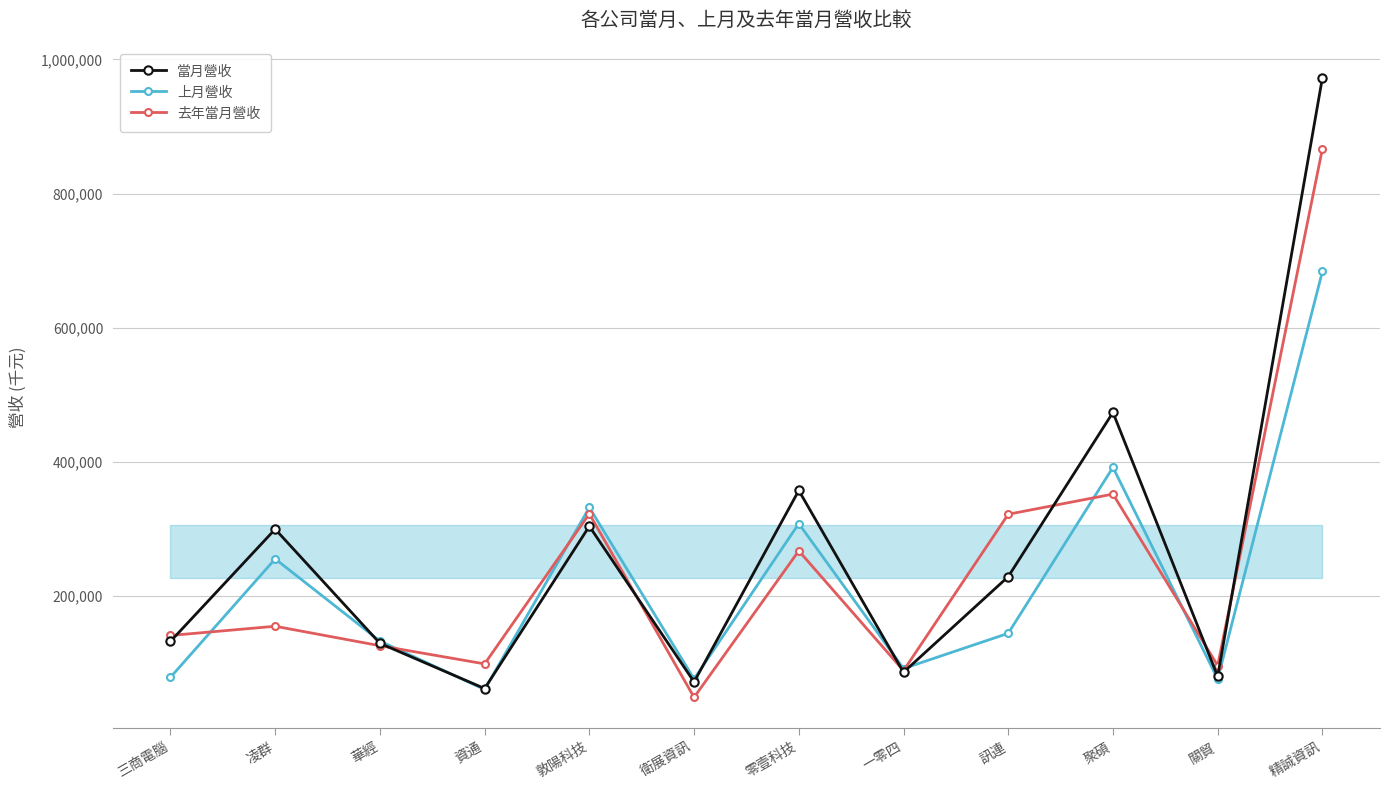

How many distinct data groups are displayed?

3